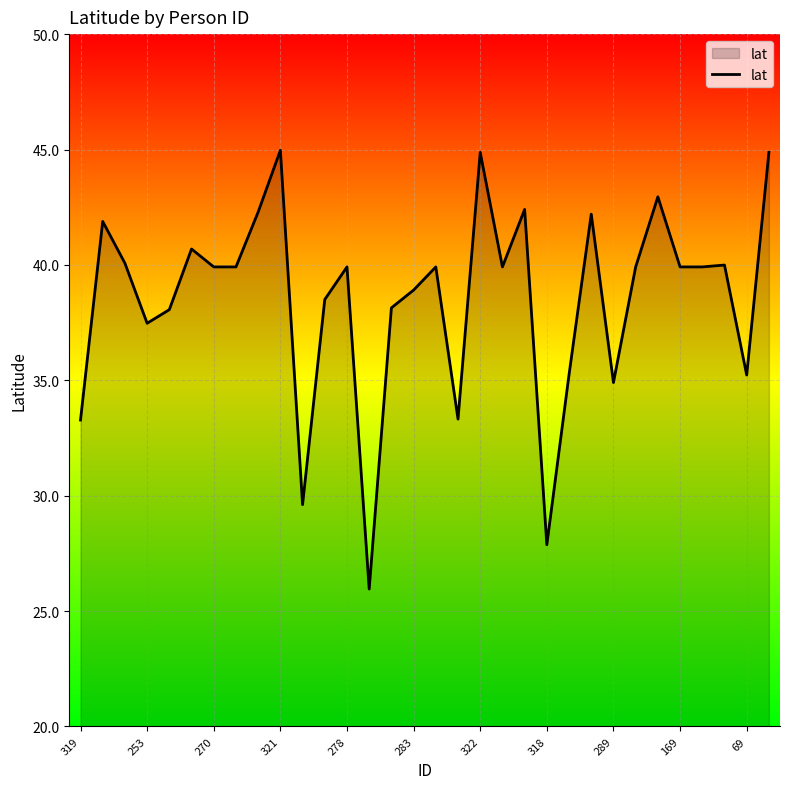

What is the maximum value shown in the chart?

45.0